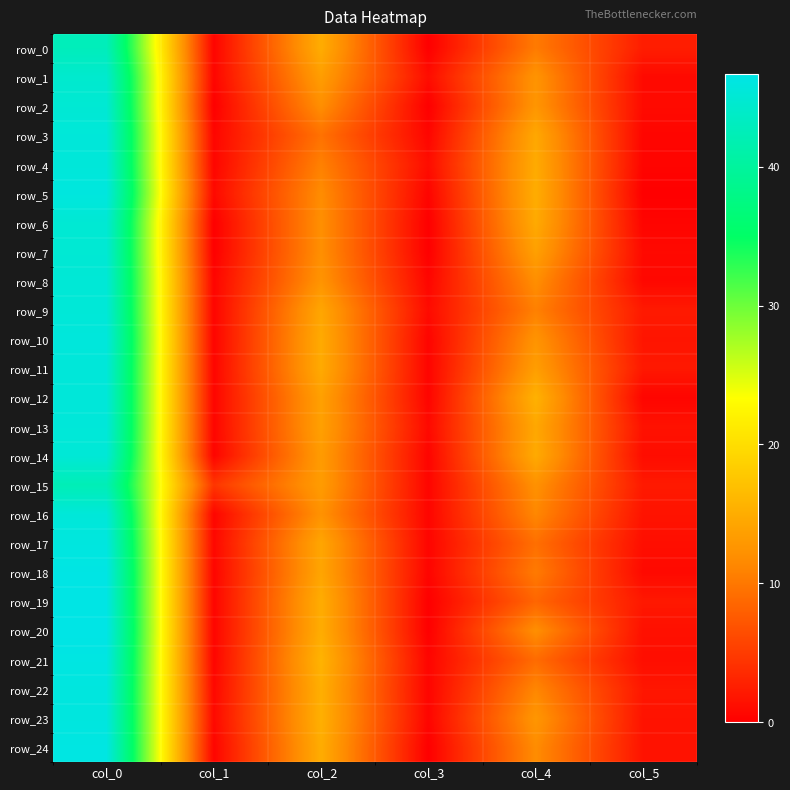

At col_3, list the series in order from smallest to largest.

row_0, row_2, row_6, row_7, row_19, row_20, row_24, row_5, row_10, row_11, row_12, row_14, row_18, row_22, row_15, row_16, row_17, row_21, row_23, row_3, row_8, row_13, row_9, row_4, row_1